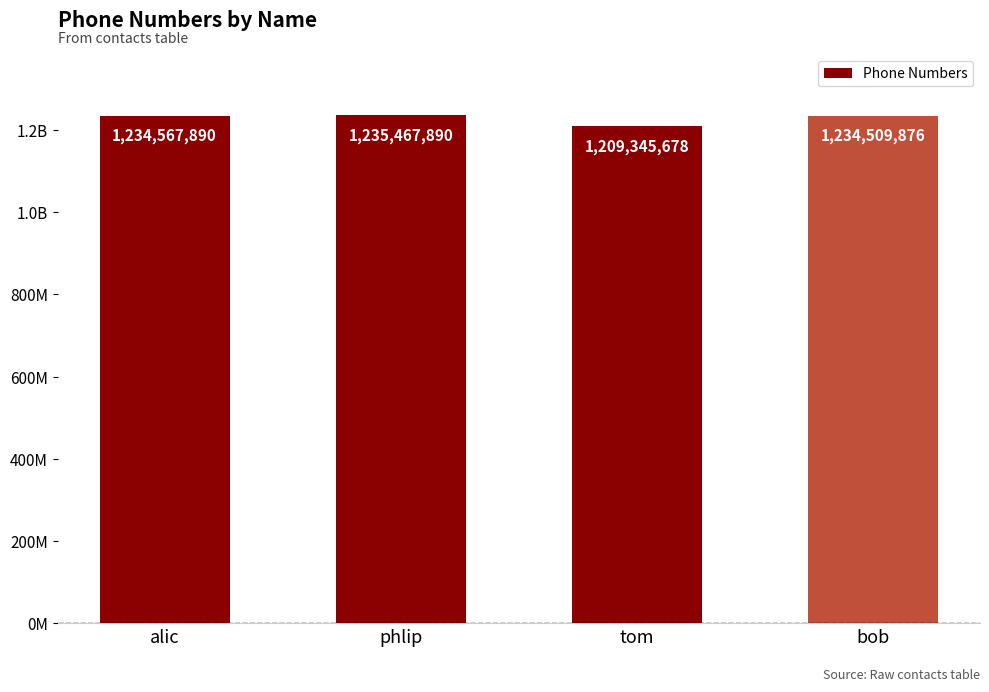

How many categories are shown in the chart?

4